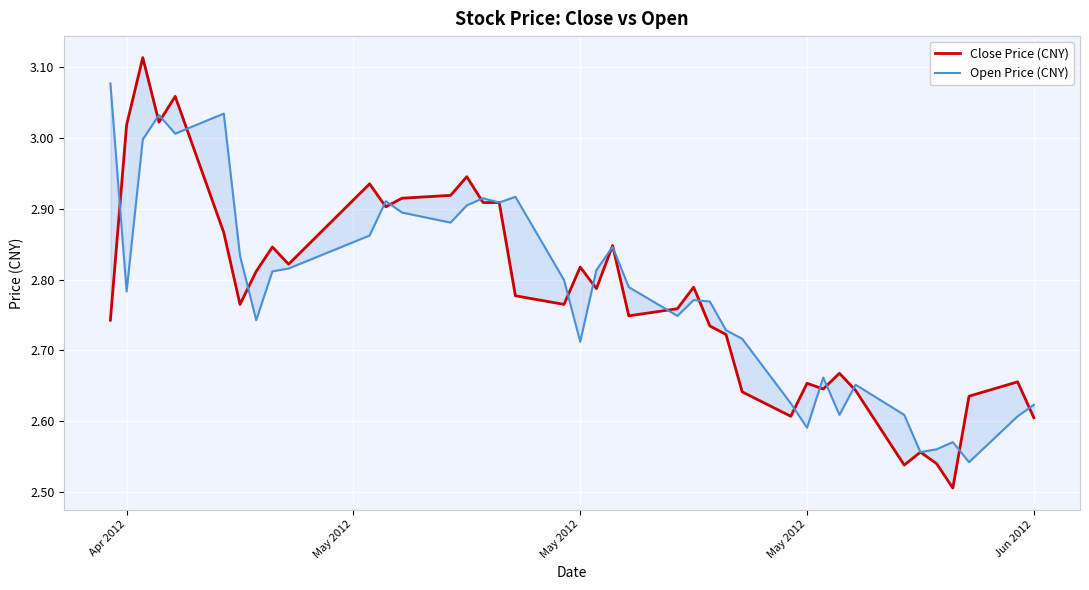

Reading left to right, extract all data points from this chart.

Close Price (CNY): 2.7	3.0	3.1	3.0	3.1	2.9	2.8	2.8	2.8	2.8	2.9	2.9	2.9	2.9	2.9	2.9	2.9	2.8	2.8	2.8	2.8	2.8	2.7	2.8	2.8	2.7	2.7	2.6	2.6	2.7	2.6	2.7	2.6	2.5	2.6	2.5	2.5	2.6	2.7	2.6
Open Price (CNY): 3.1	2.8	3.0	3.0	3.0	3.0	2.8	2.7	2.8	2.8	2.9	2.9	2.9	2.9	2.9	2.9	2.9	2.9	2.8	2.7	2.8	2.8	2.8	2.7	2.8	2.8	2.7	2.7	2.6	2.6	2.7	2.6	2.7	2.6	2.6	2.6	2.6	2.5	2.6	2.6